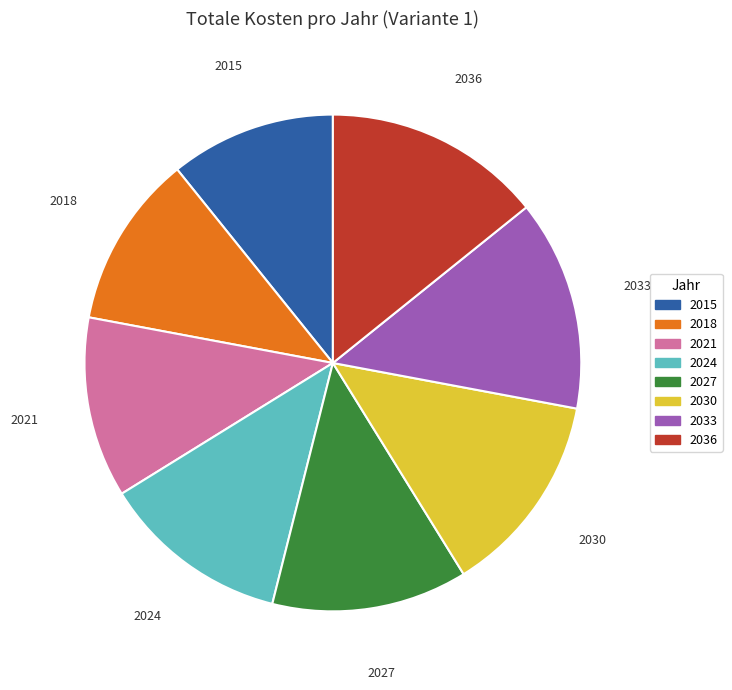

Approximately how many times larger is the value at 2027 compared to 2021?

1.1